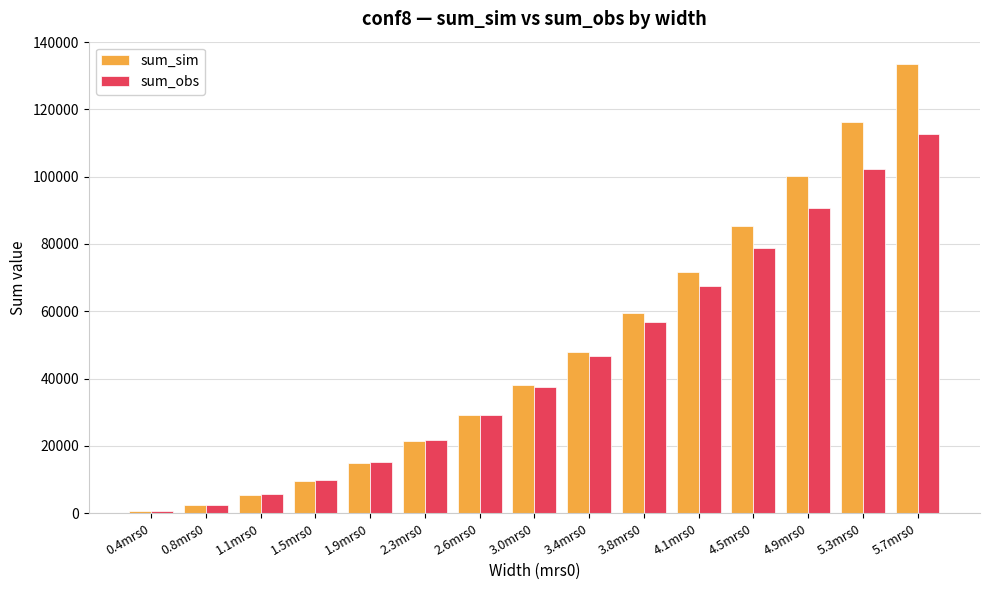

Where does the sum_obs series first go above 37458?

3.0mrs0